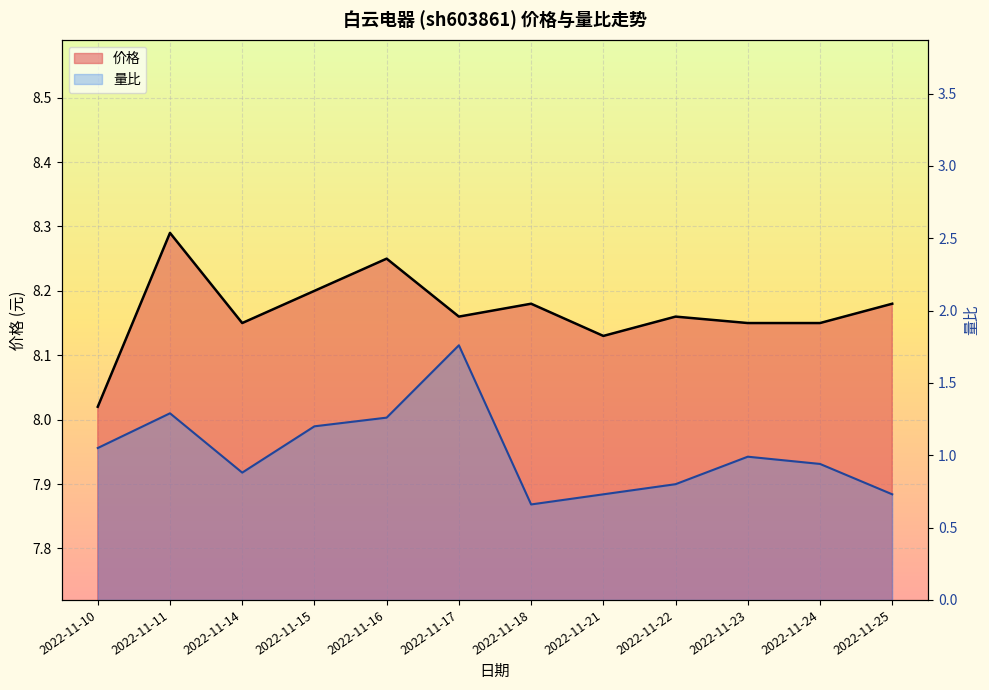

In 量比, how many points are lower than both neighbors (excluding endpoints)?

2